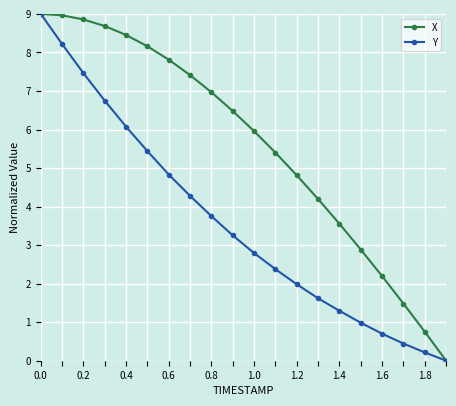

What is the value of the Y point at the 2nd from the left?

8.2